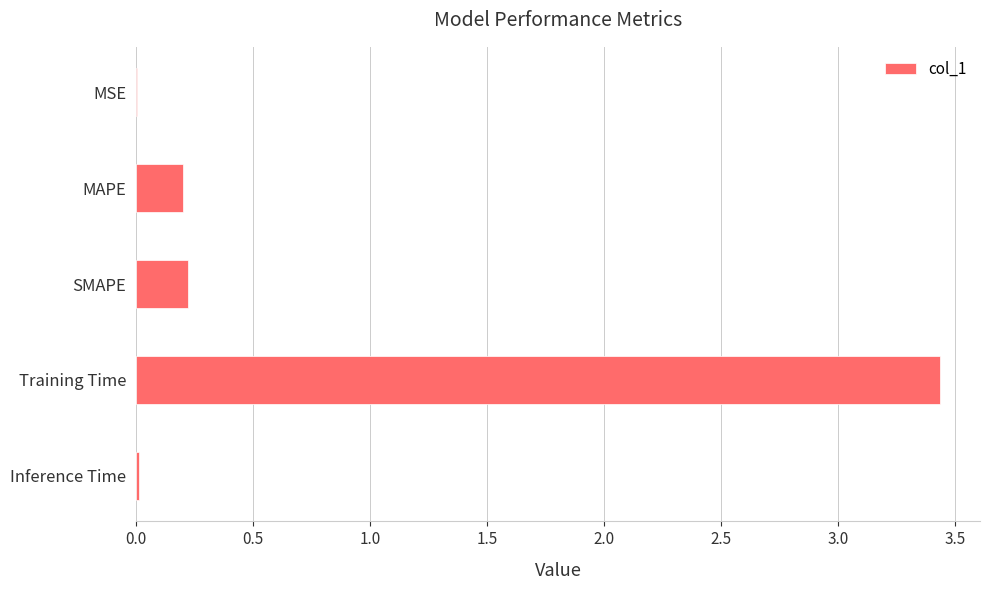

Which has a higher value, SMAPE or Inference Time?

SMAPE